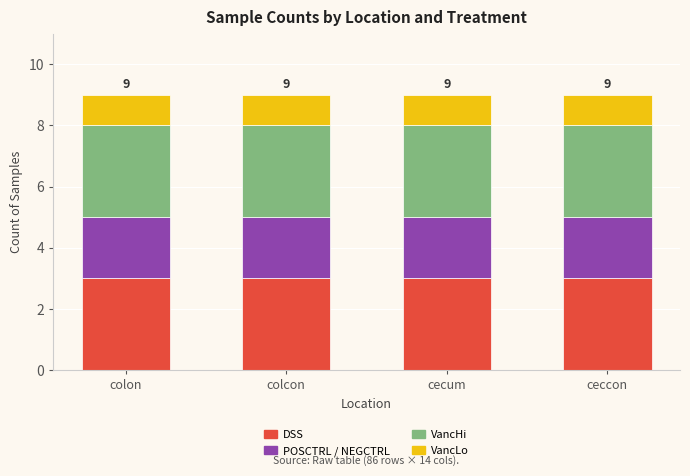

What is the total value across all series at colcon?

9